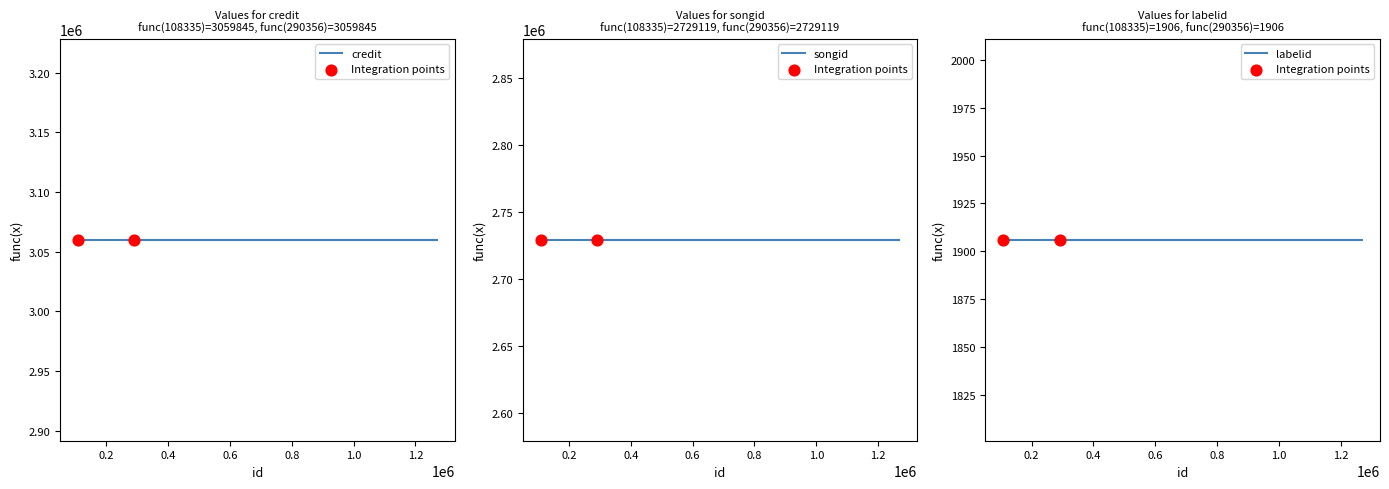

At how many categories does at least one series exceed 2216290?

5